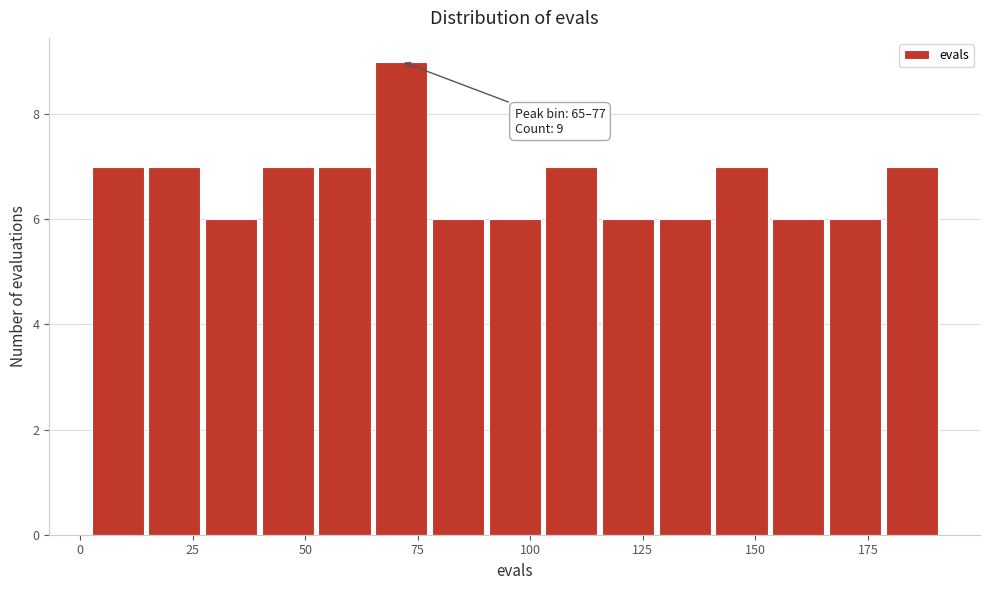

Around what value on the x-axis is the tallest bar? Give the approximate position of its centre, as read against the axis.

70